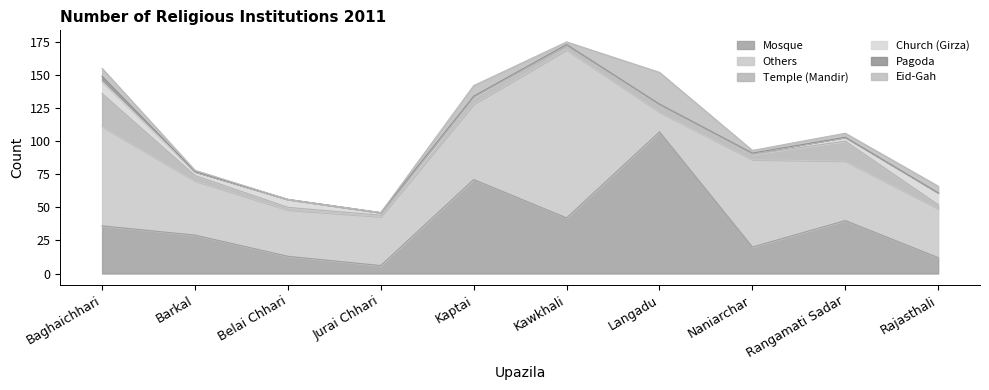

Reading right to left, transcribe all the data shown in this chart.

Mosque: Rajasthali=12	Rangamati Sadar=40	Naniarchar=20	Langadu=107	Kawkhali=42	Kaptai=71	Jurai Chhari=6	Belai Chhari=13	Barkal=29	Baghaichhari=36
Others: Rajasthali=37	Rangamati Sadar=45	Naniarchar=66	Langadu=15	Kawkhali=127	Kaptai=57	Jurai Chhari=37	Belai Chhari=35	Barkal=41	Baghaichhari=75
Temple (Mandir): Rajasthali=3	Rangamati Sadar=15	Naniarchar=4	Langadu=5	Kawkhali=4	Kaptai=5	Jurai Chhari=1	Belai Chhari=2	Barkal=4	Baghaichhari=25
Church (Girza): Rajasthali=9	Rangamati Sadar=3	Naniarchar=1	Langadu=1	Kawkhali=0	Kaptai=1	Jurai Chhari=2	Belai Chhari=6	Barkal=3	Baghaichhari=9
Pagoda: Rajasthali=0	Rangamati Sadar=0	Naniarchar=0	Langadu=0	Kawkhali=0	Kaptai=0	Jurai Chhari=0	Belai Chhari=0	Barkal=0	Baghaichhari=4
Eid-Gah: Rajasthali=5	Rangamati Sadar=3	Naniarchar=2	Langadu=24	Kawkhali=2	Kaptai=8	Jurai Chhari=0	Belai Chhari=0	Barkal=1	Baghaichhari=6